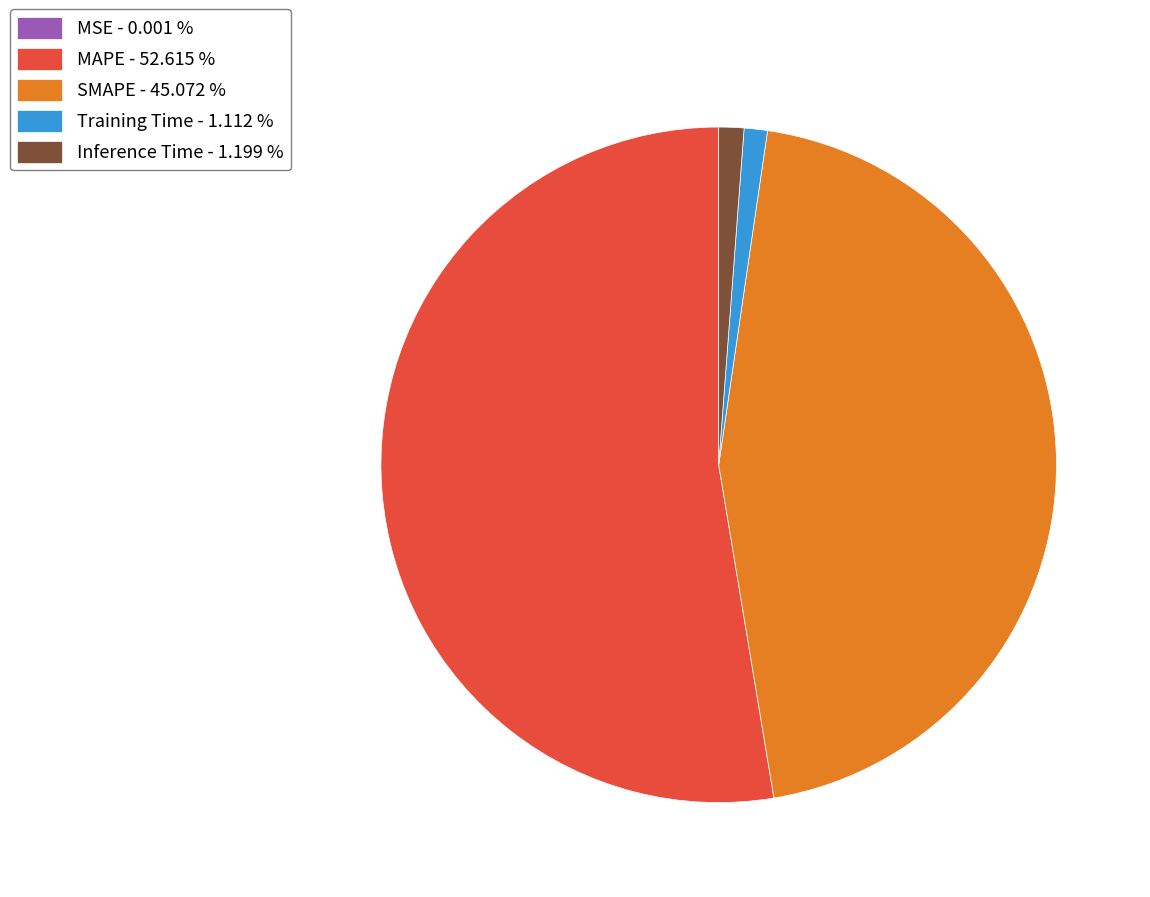

Between MAPE - 52.615 % and SMAPE - 45.072 %, which is larger?

MAPE - 52.615 %